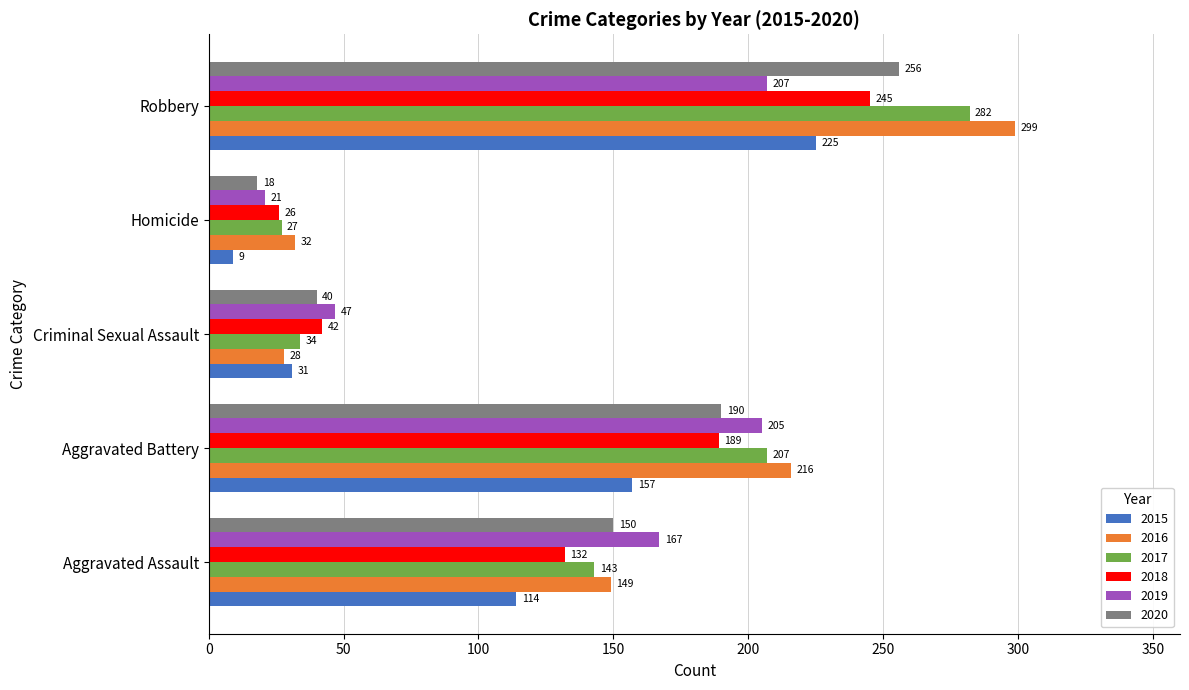

At which label is 2018 closest to 135?

Aggravated Assault